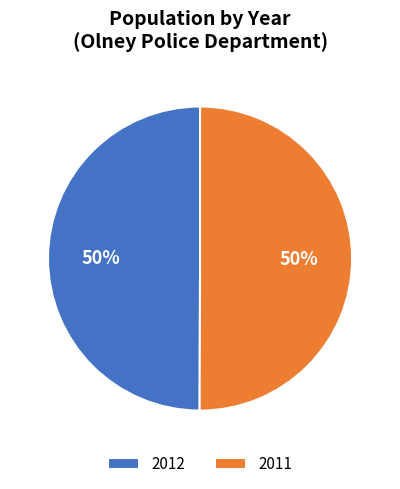

Is it true that 2011 is 57% of the pie?

False